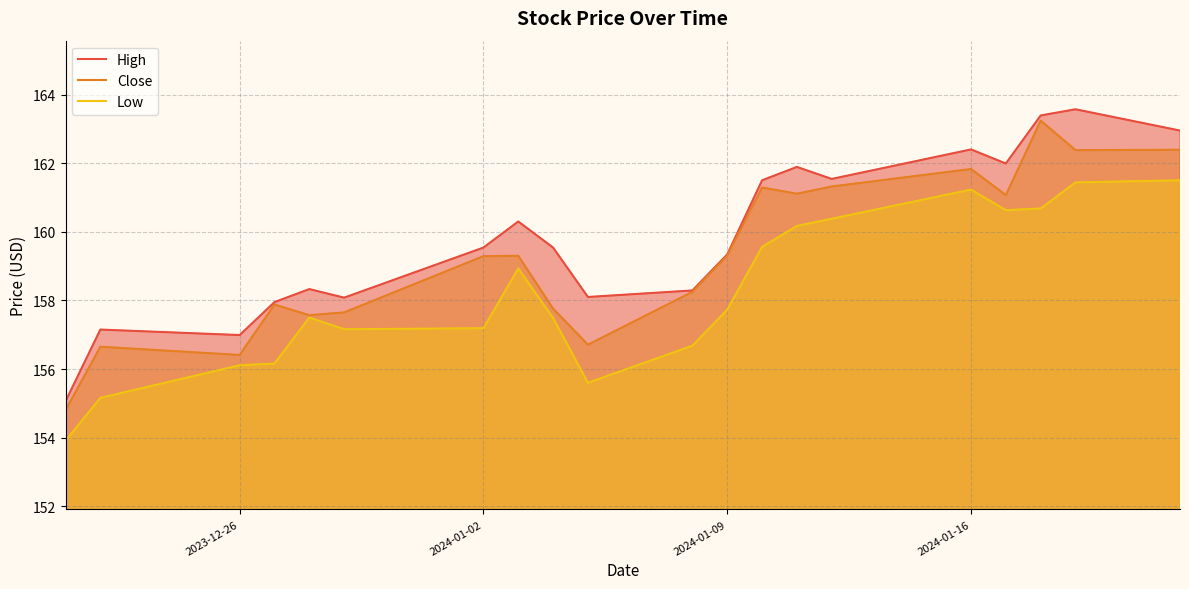

Where is the first local minimum for Close?

2023-12-26